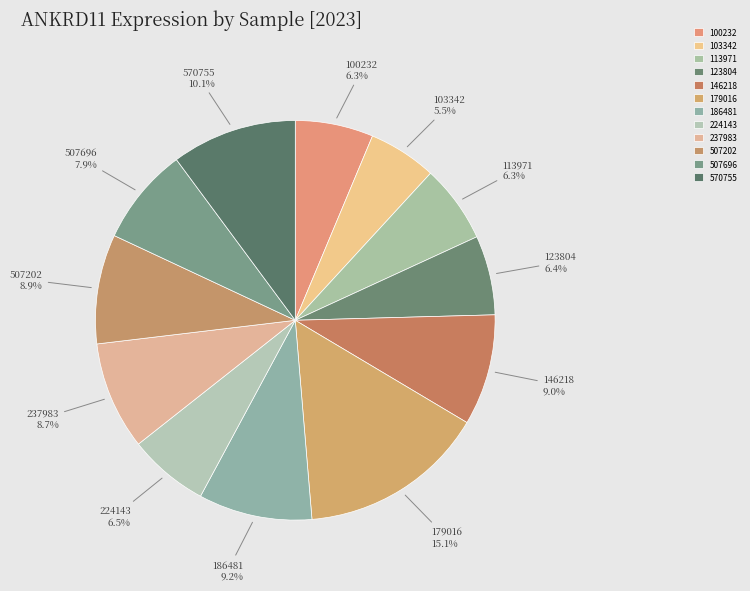

Approximately how many times larger is the value at 570755 compared to 103342?

1.8